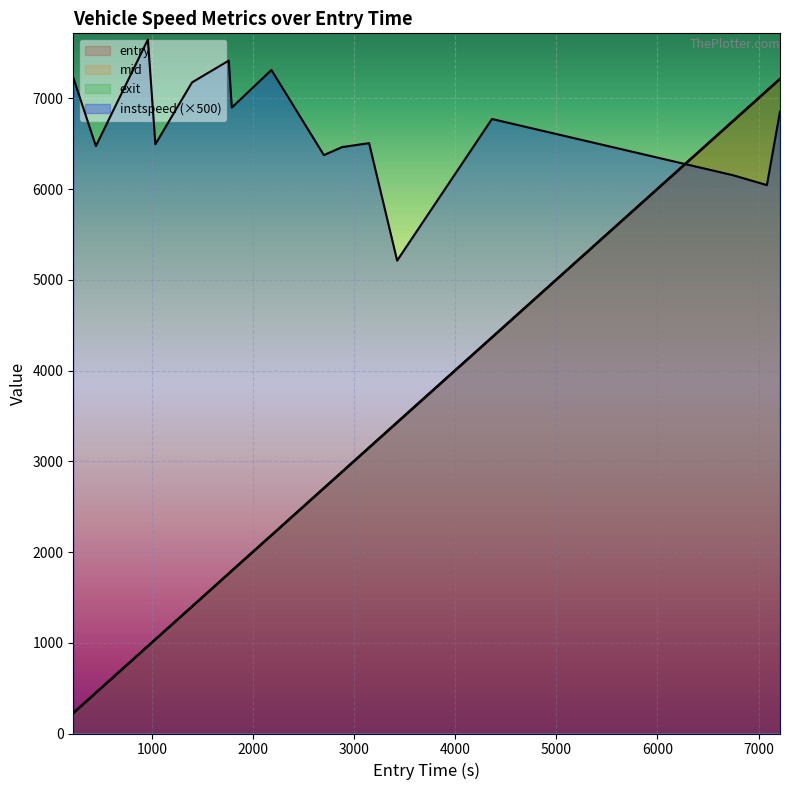

Reading left to right, transcribe all the data shown in this chart.

entry: 222.9	446.3	960.9	1034.7	1397.5	1760.7	1790.5	2182.4	2701.3	2880.5	3148.4	3425.8	4363.6	6750.3	7083.0	7212.6
mid: 225.4	449.1	963.6	1037.3	1400.1	1763.3	1793.2	2185.1	2704.1	2883.2	3151.4	3429.2	4366.1	6753.2	7086.2	7215.2
instspeed: 7229.3	6475.0	7649.7	6495.1	7176.9	7417.4	6899.7	7313.8	6375.5	6463.7	6507.4	5213.0	6773.6	6153.1	6044.9	6855.5
exit: 227.9	451.8	966.0	1040.0	1402.7	1765.7	1796.8	2187.6	2706.9	2886.0	3154.2	3432.5	4368.7	6756.1	7089.2	7217.8